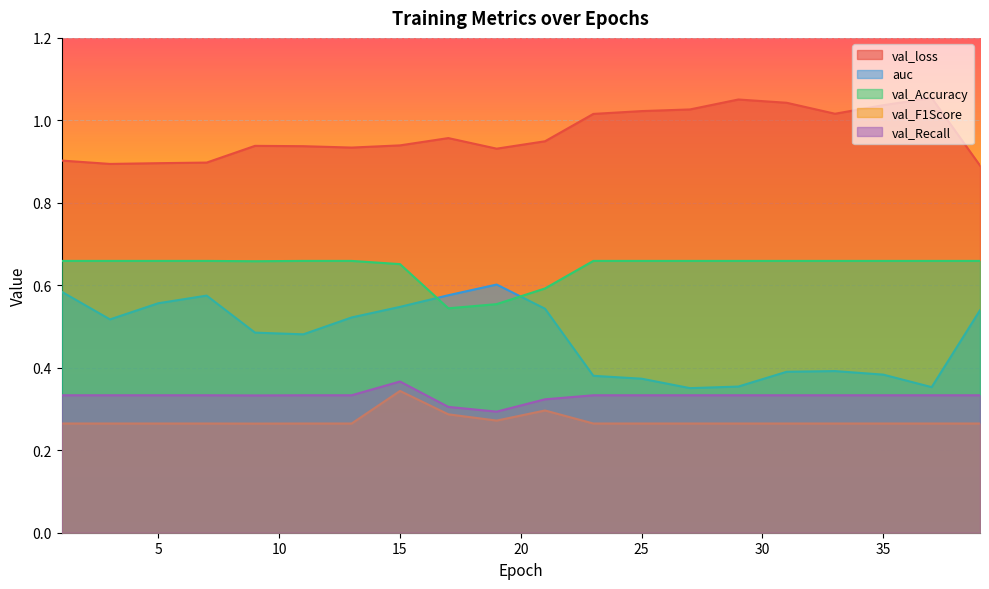

How many interior local valleys does the val_Recall series have?

2